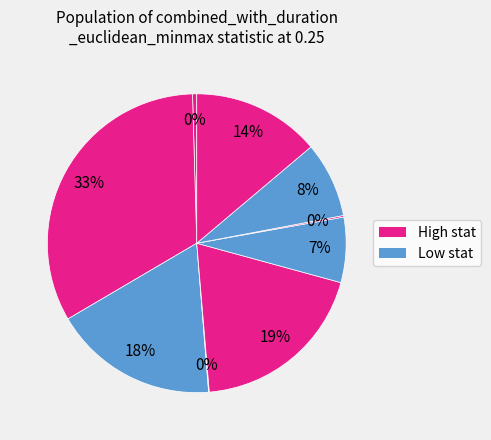

To the nearest percent, what is the difference between the largest and smallest slice percentages?

33%